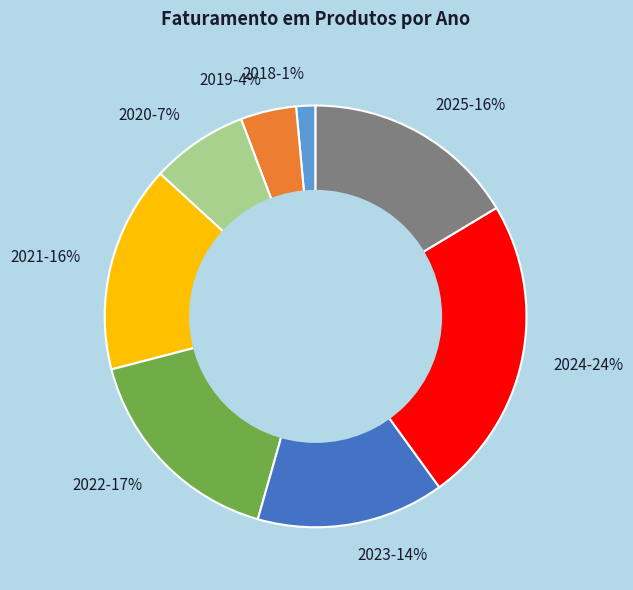

To the nearest percent, what portion does 2023 represent?

14%